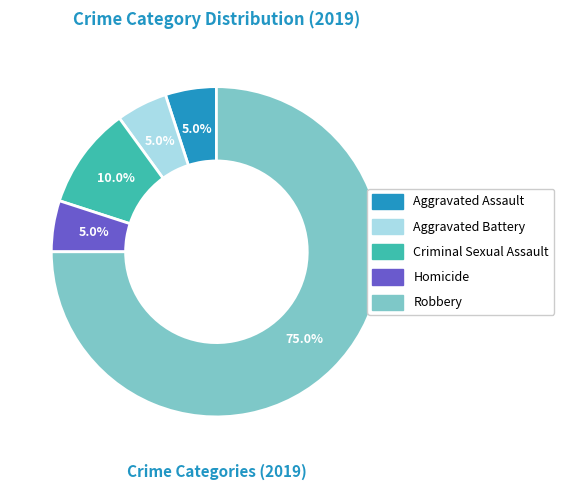

Count the number of slices in the pie.

5